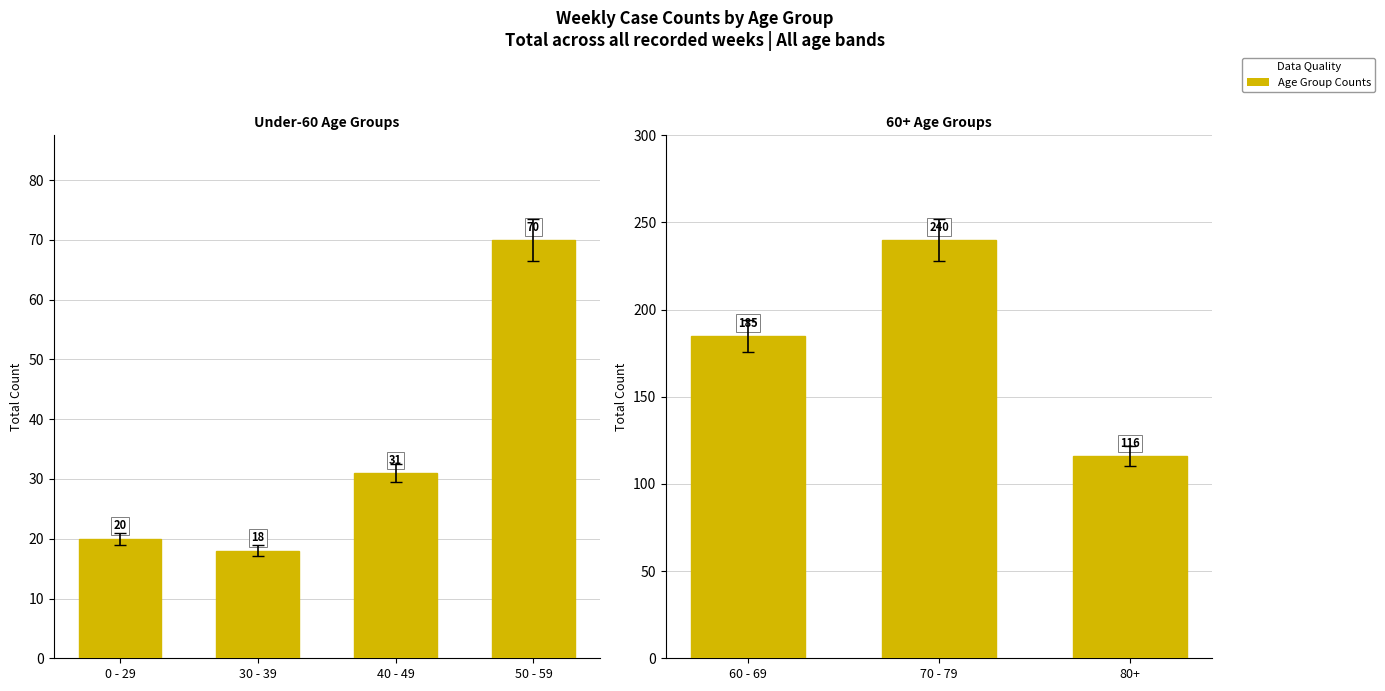

What is the greatest value displayed?

240